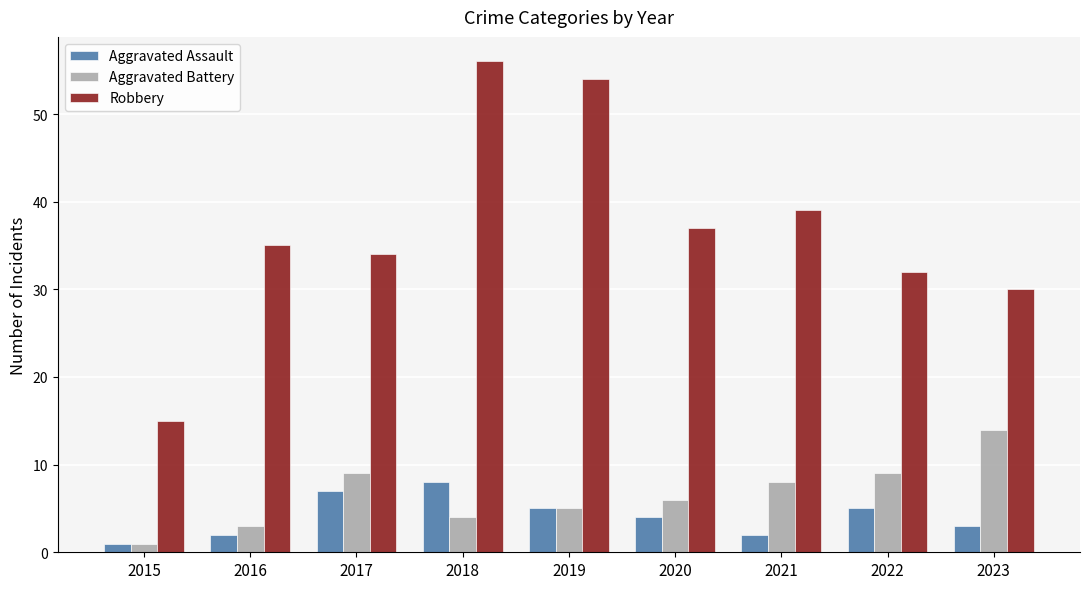

Are the bars horizontal?

No